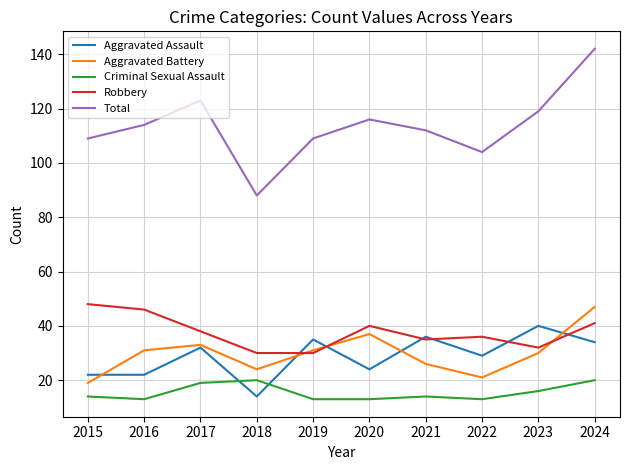

What value does the Aggravated Assault series have at 2022, to the nearest 5?

30